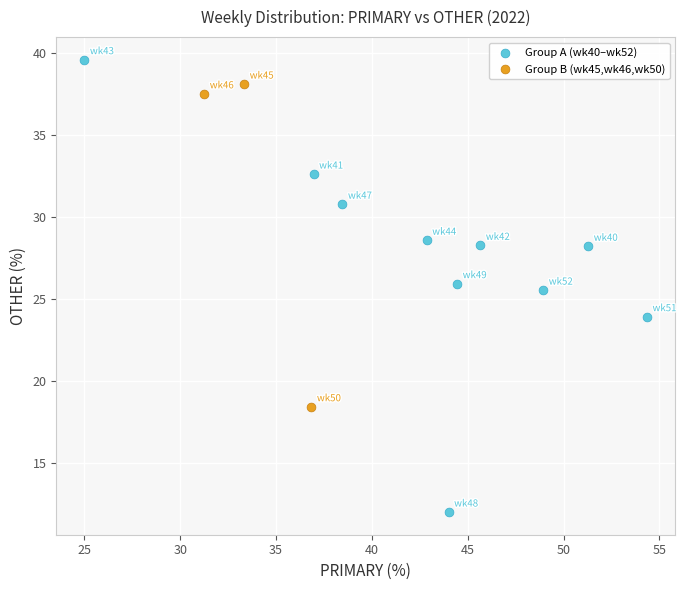

Which series contains the lowest Y value?

Group A (wk40–wk52)